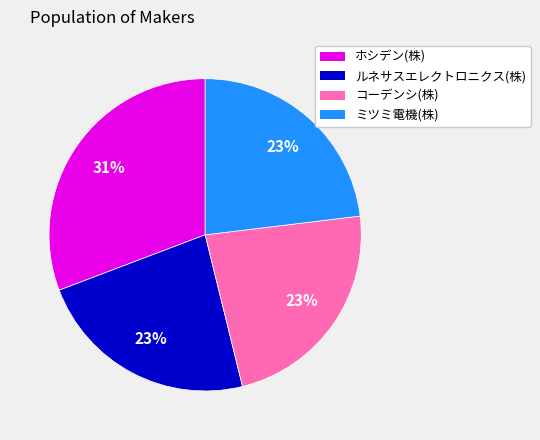

True or false: ルネサスエレクトロニクス(株) accounts for 12% of the total.

False